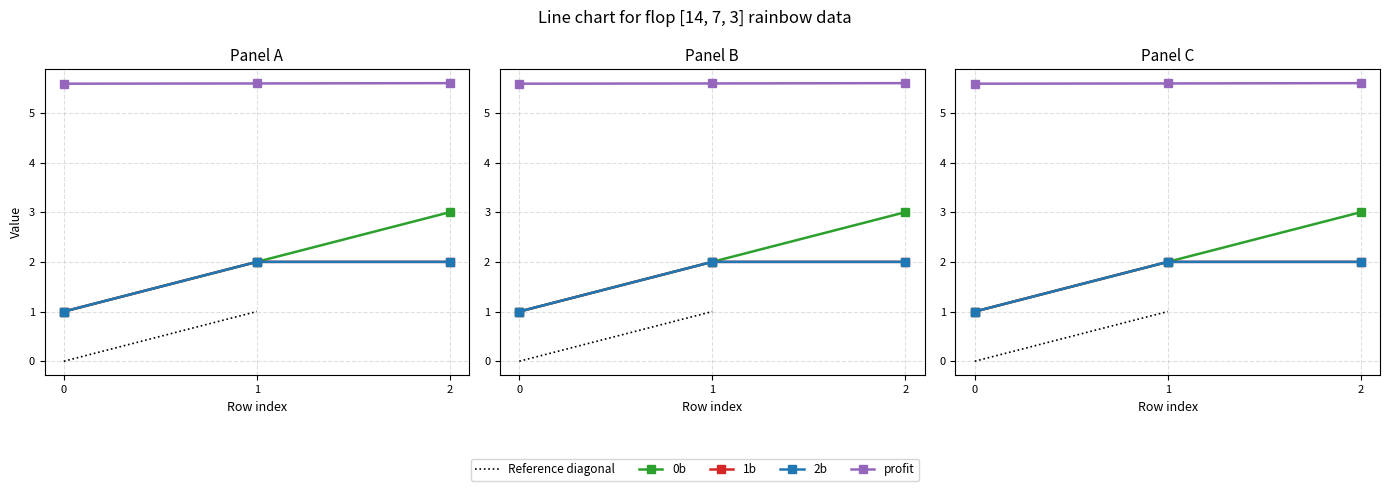

Is it true that 2b equals 2.0 at 2?

True